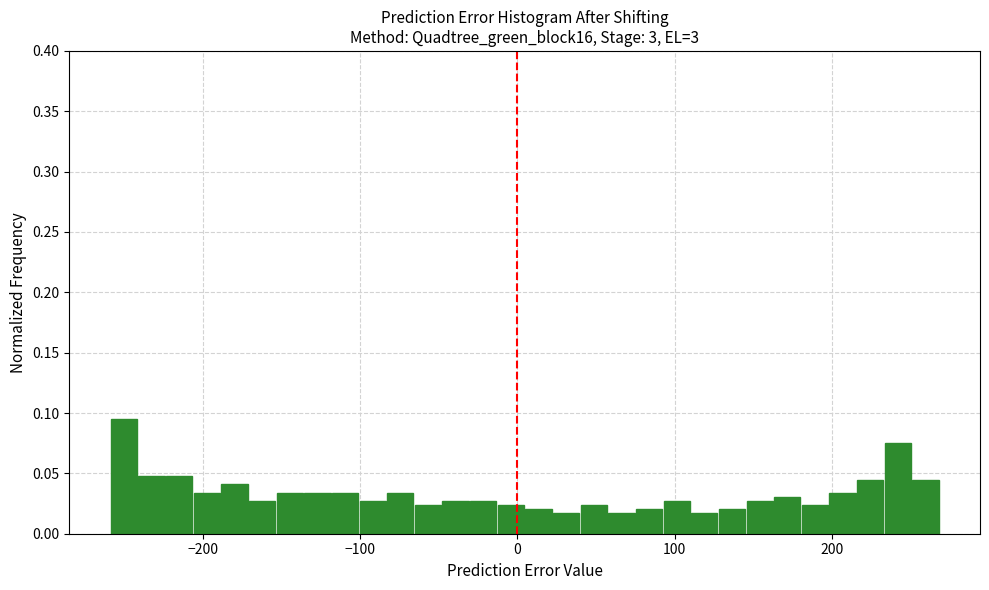

Around what value on the x-axis is the tallest bar? Give the approximate position of its centre, as read against the axis.

-250